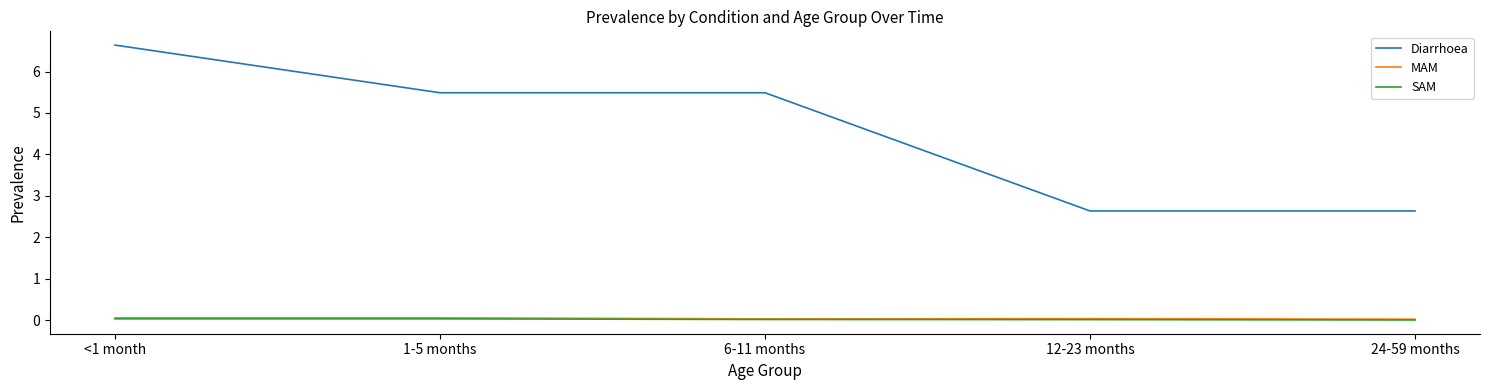

True or false: Diarrhoea has a value of 10.8 at <1 month.

False